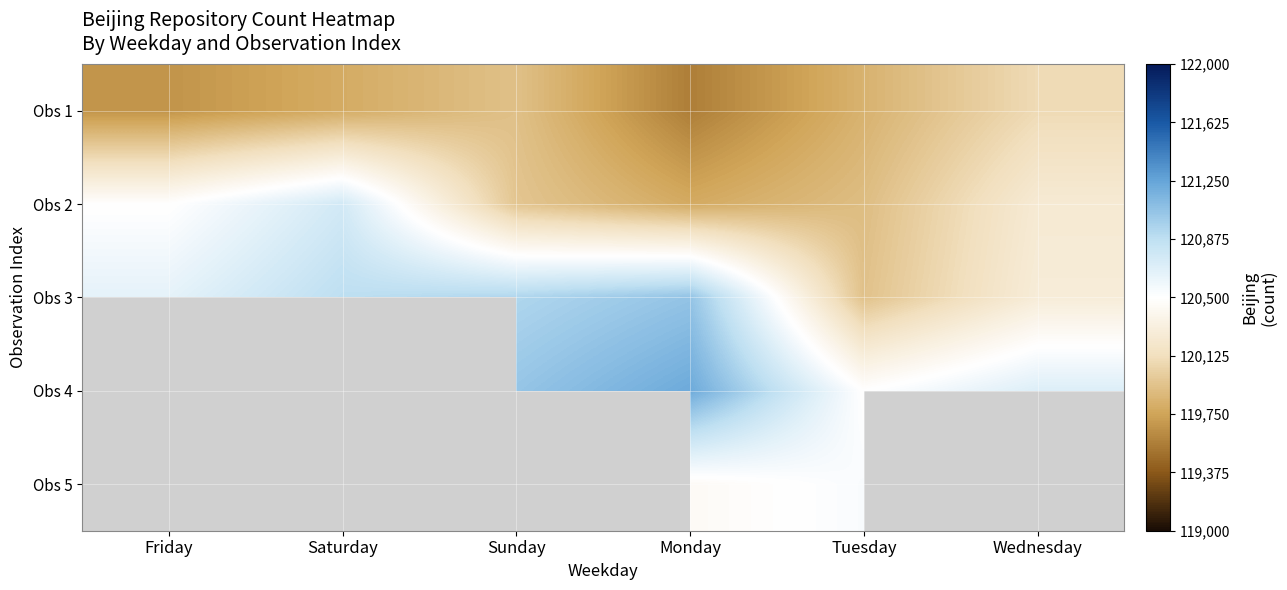

What is the smallest value displayed?

119562.0